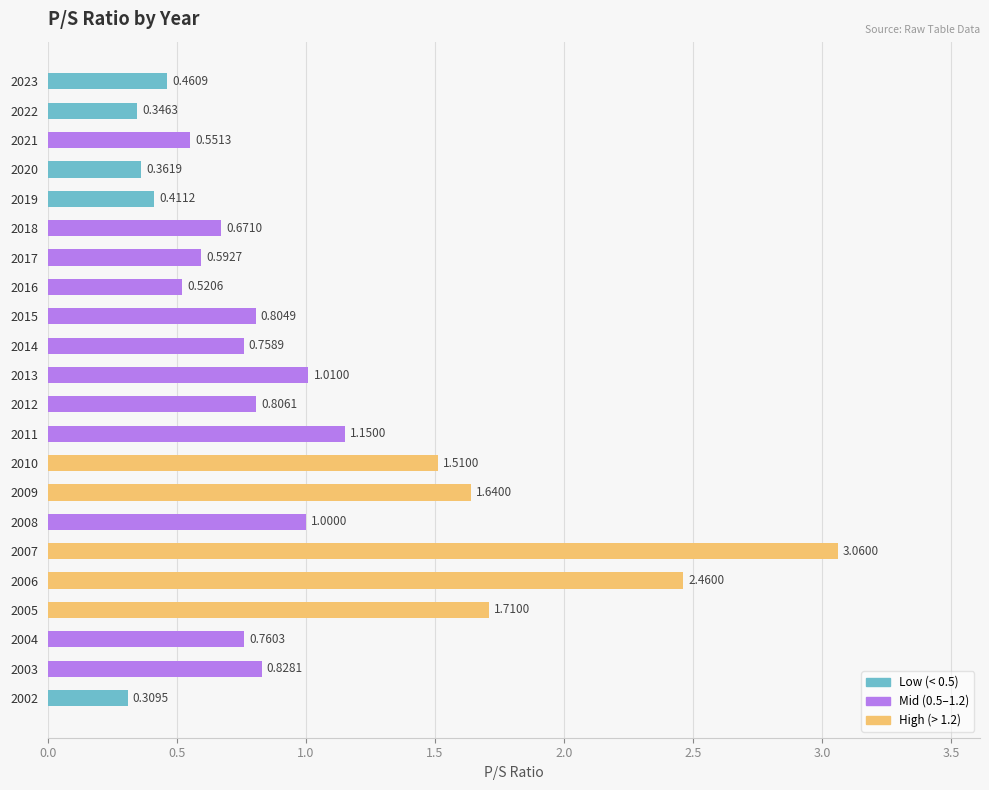

Are the bars horizontal?

Yes